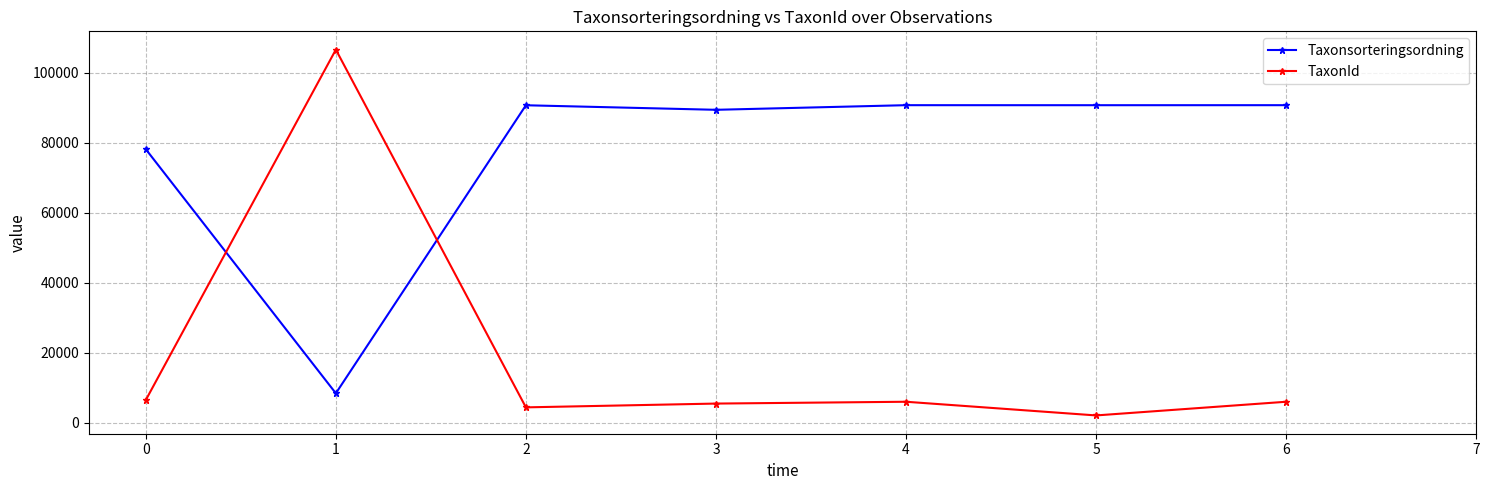

How many lines are shown in the chart?

2